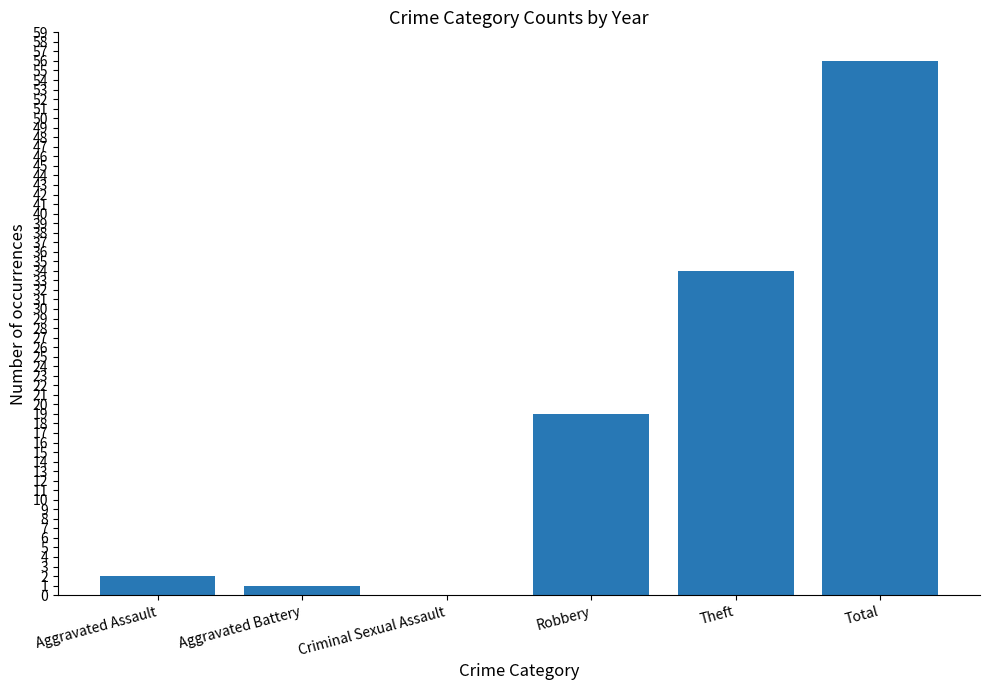

What is the average value?

19